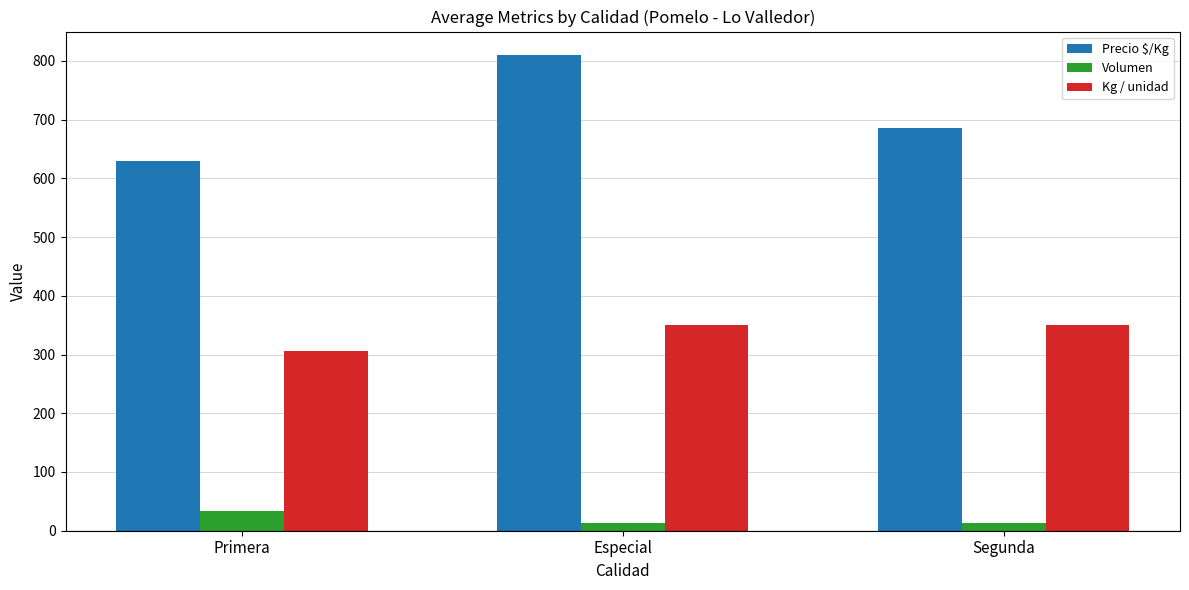

Where is Precio $/Kg nearest to the value 719?

Segunda